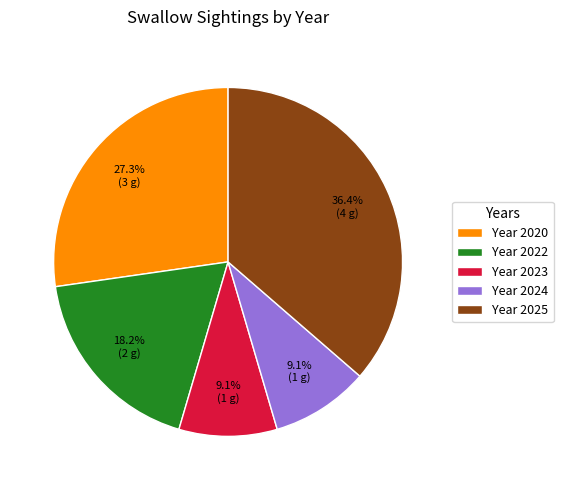

What percentage is NOT represented by Year 2025?

63.6%